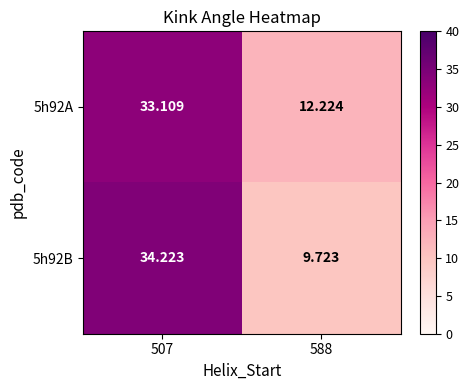

Rank the series at 507 from highest to lowest value.

5h92B, 5h92A